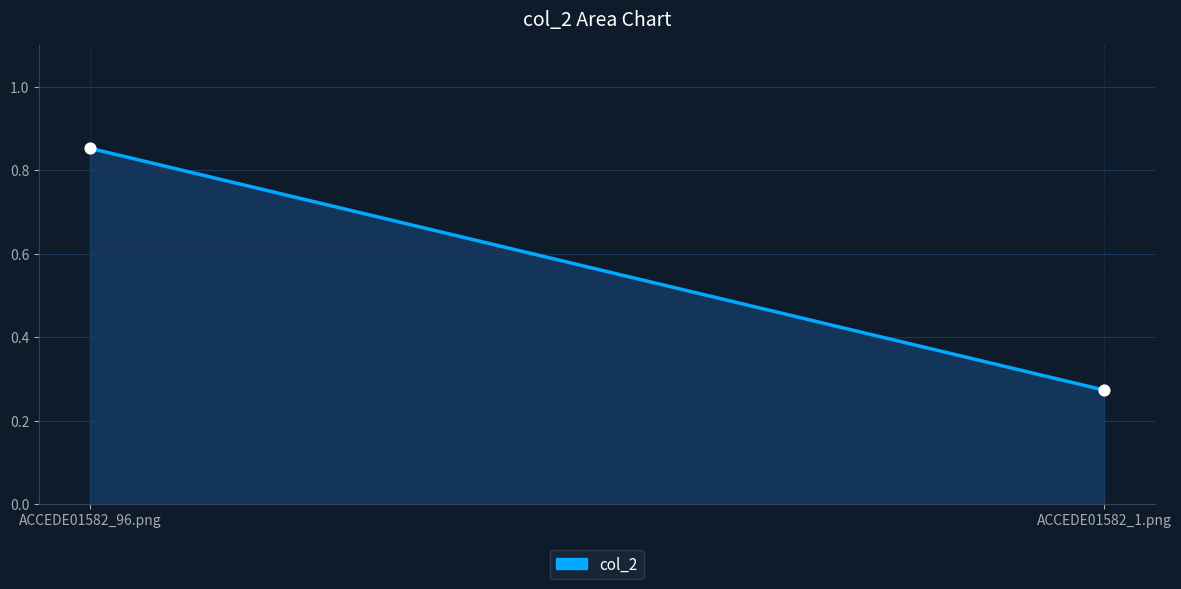

What is the average Y value?

0.6